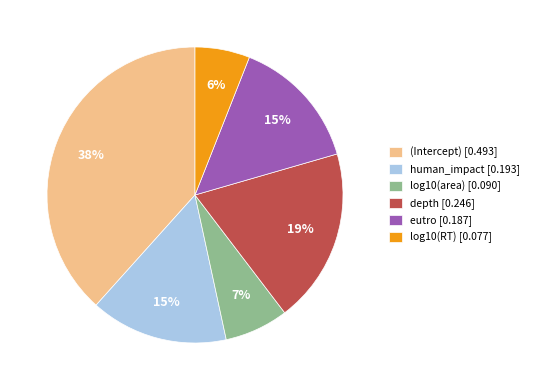

Is there any slice that represents more than half of the pie?

No